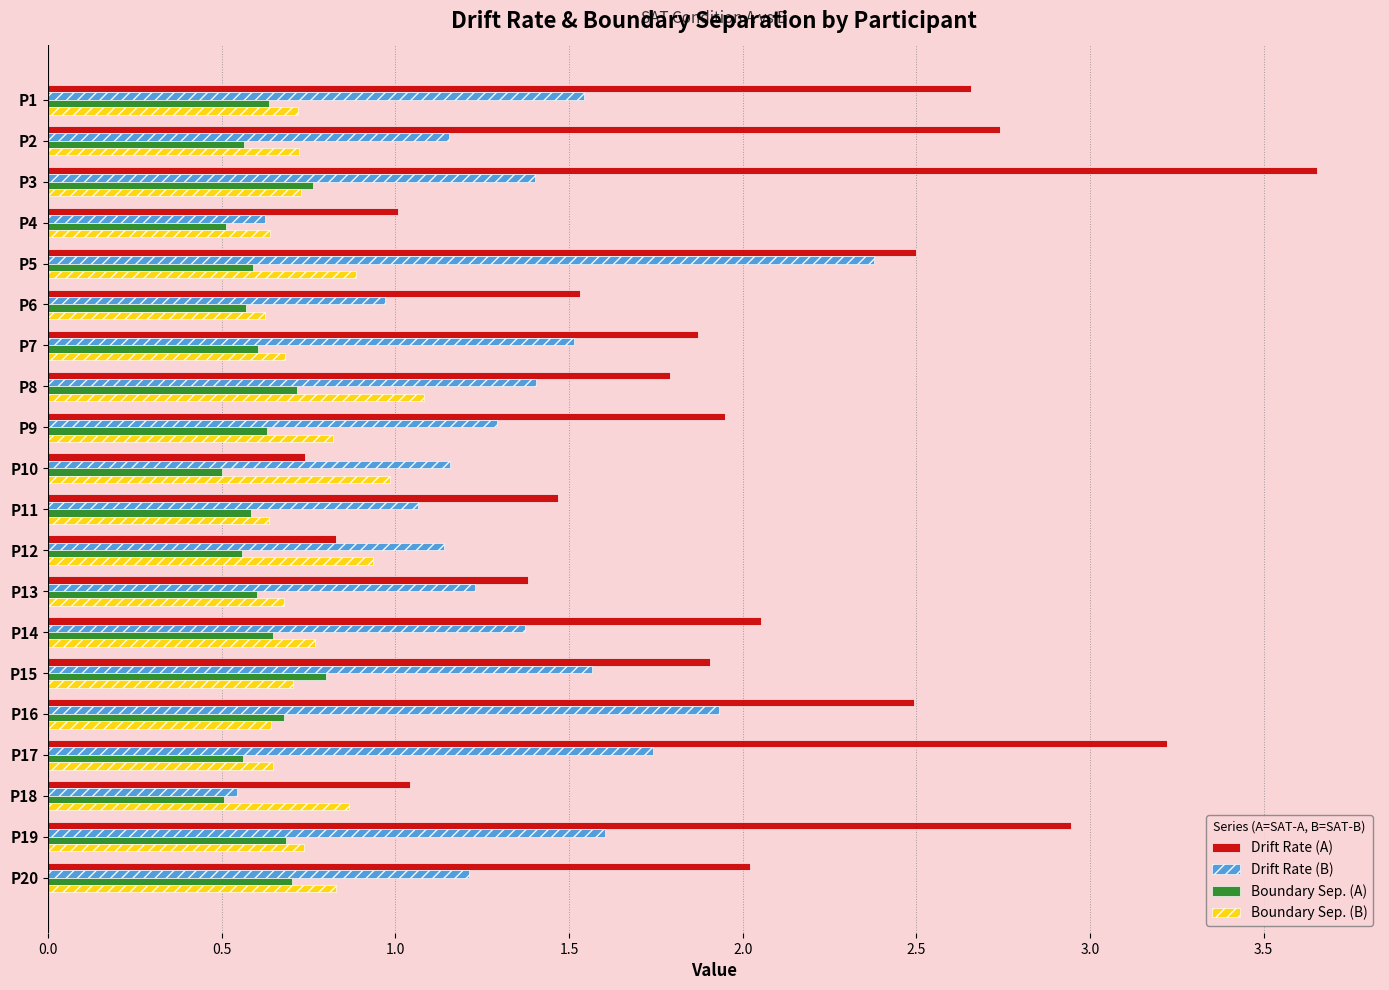

What is the approximate value of Drift Rate (A) at P20?

2.0